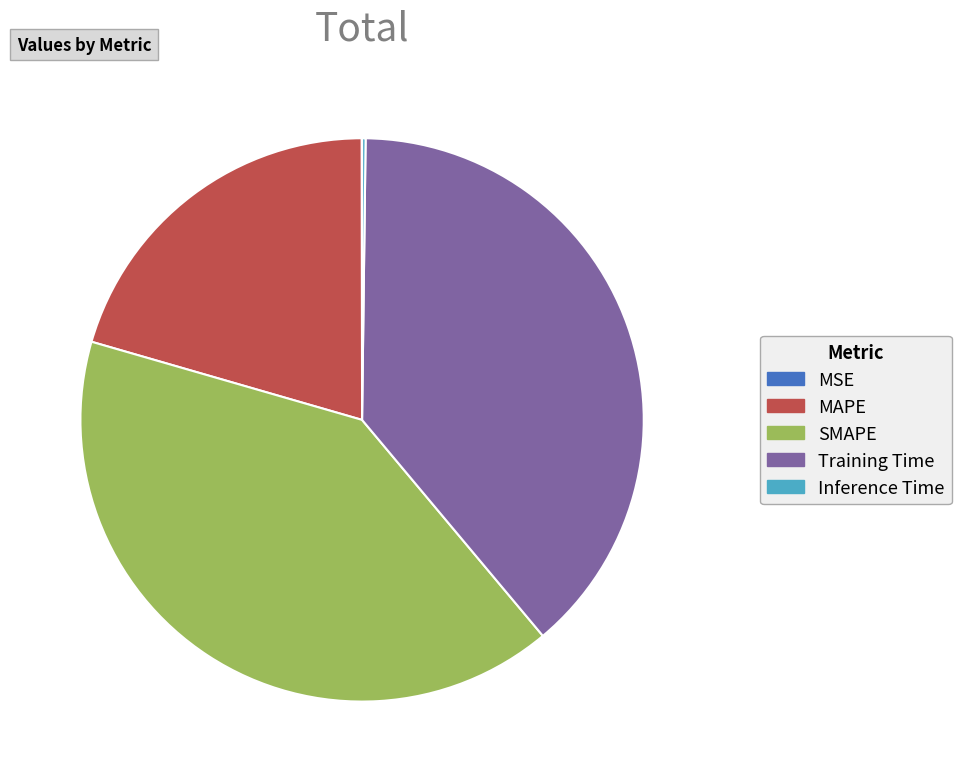

Does any single category account for the majority?

No